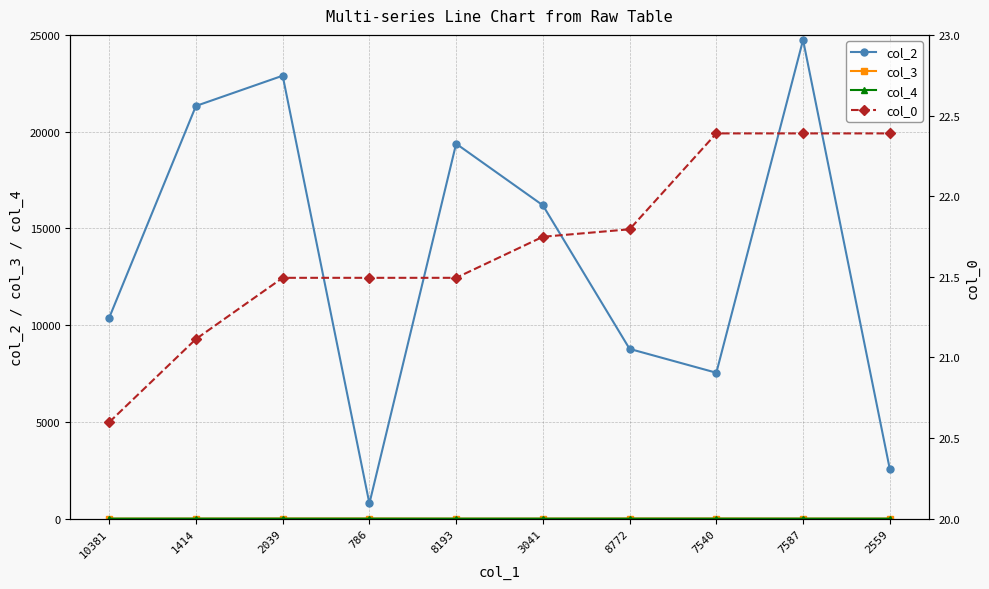

What is the label of the 1st point from the right?

2559